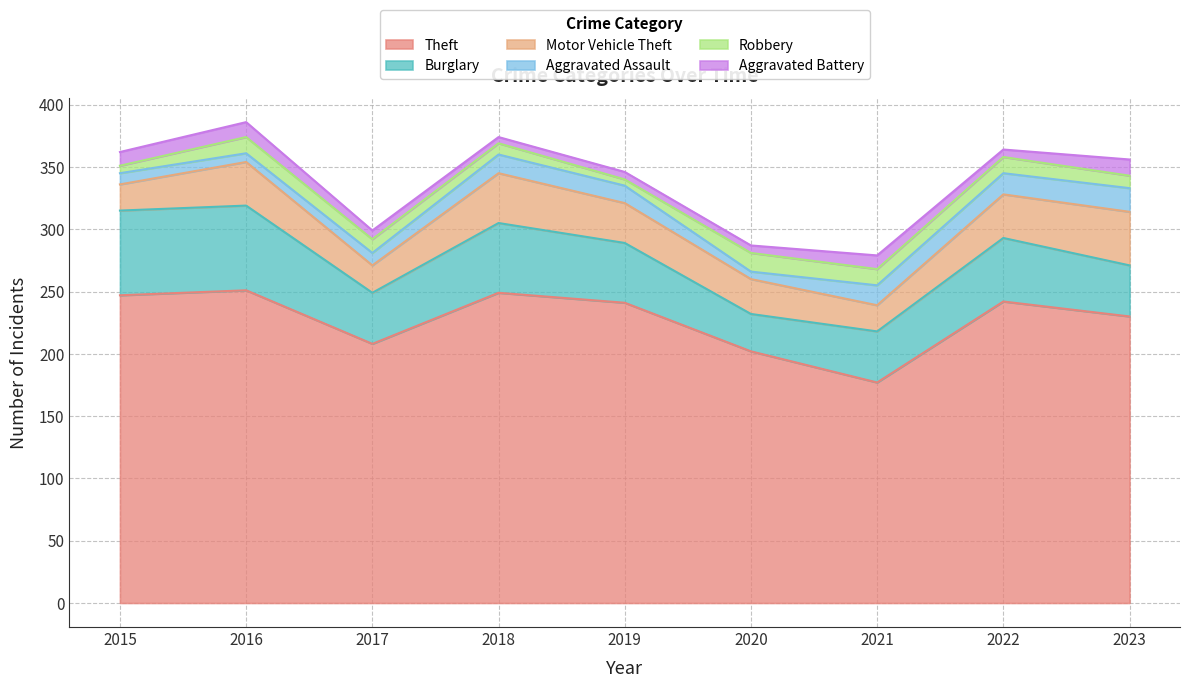

At which label is Burglary closest to 49?

2019